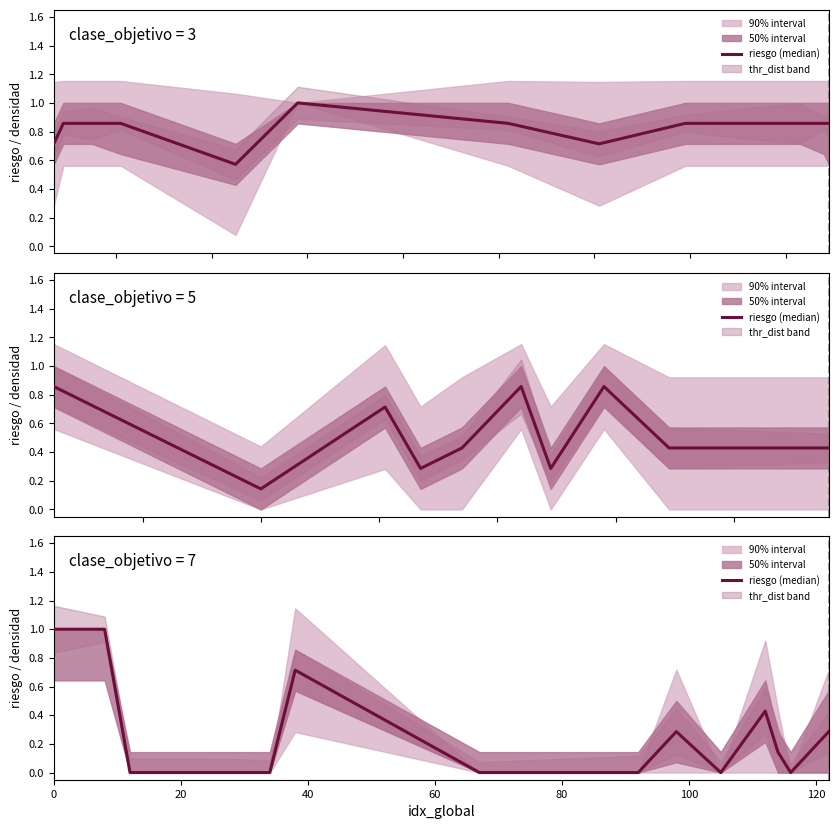

Reading left to right, transcribe all the data shown in this chart.

1.0	1.0	0.0	0.0	0.0	0.0	0.7	0.0	0.0	0.0	0.3	0.0	0.4	0.1	0.0	0.3